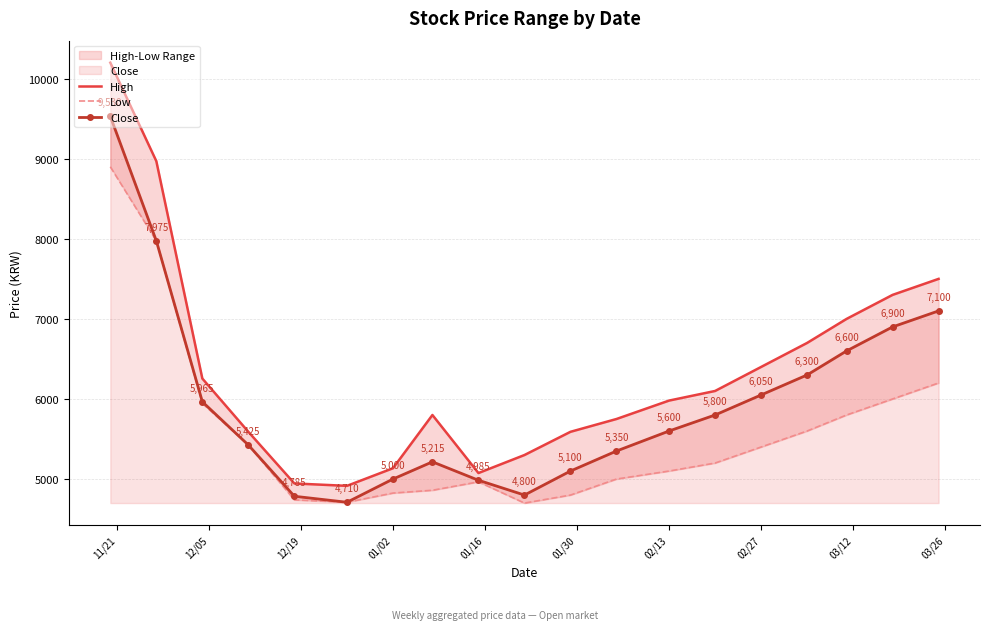

In High, how many points are higher than both neighbors (excluding endpoints)?

1